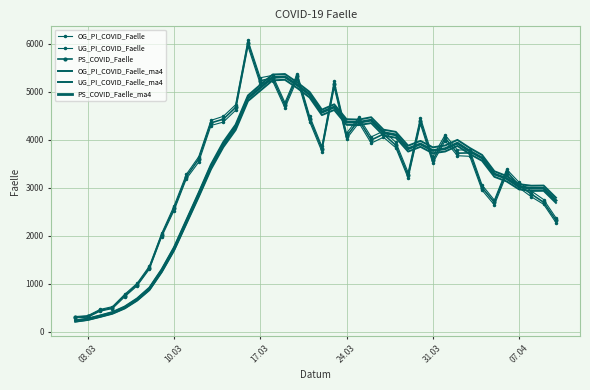

Which series has the largest total across all categories?

OG_PI_COVID_Faelle